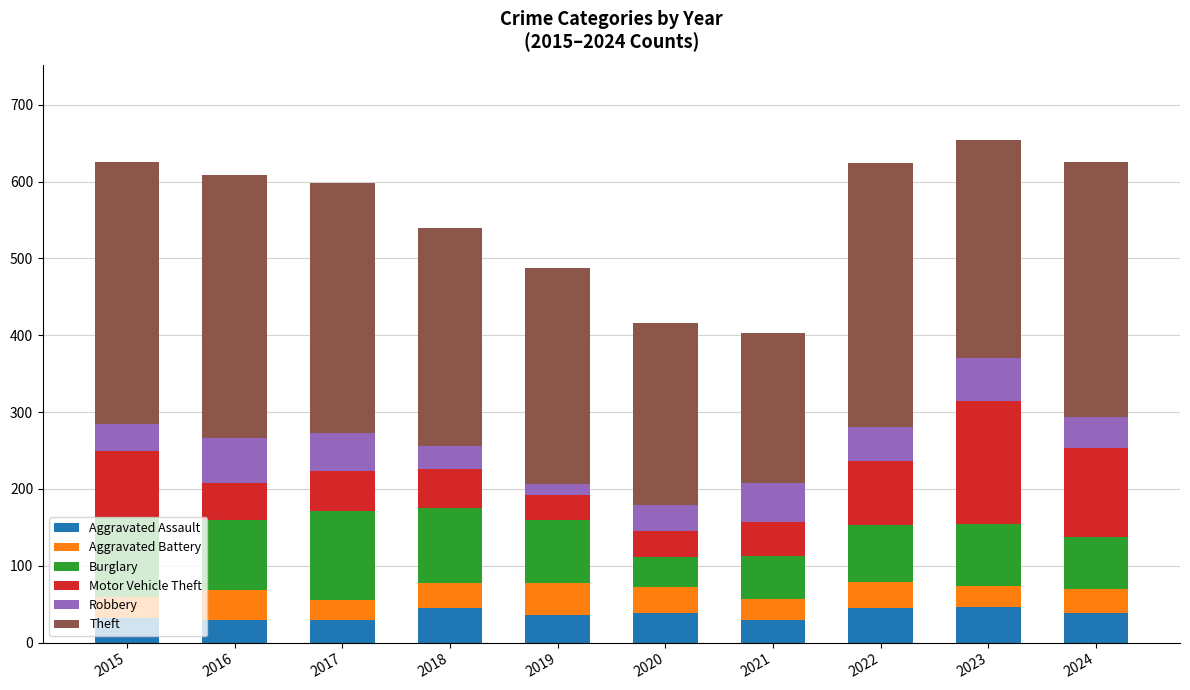

What is the sum of all Aggravated Assault values?

370